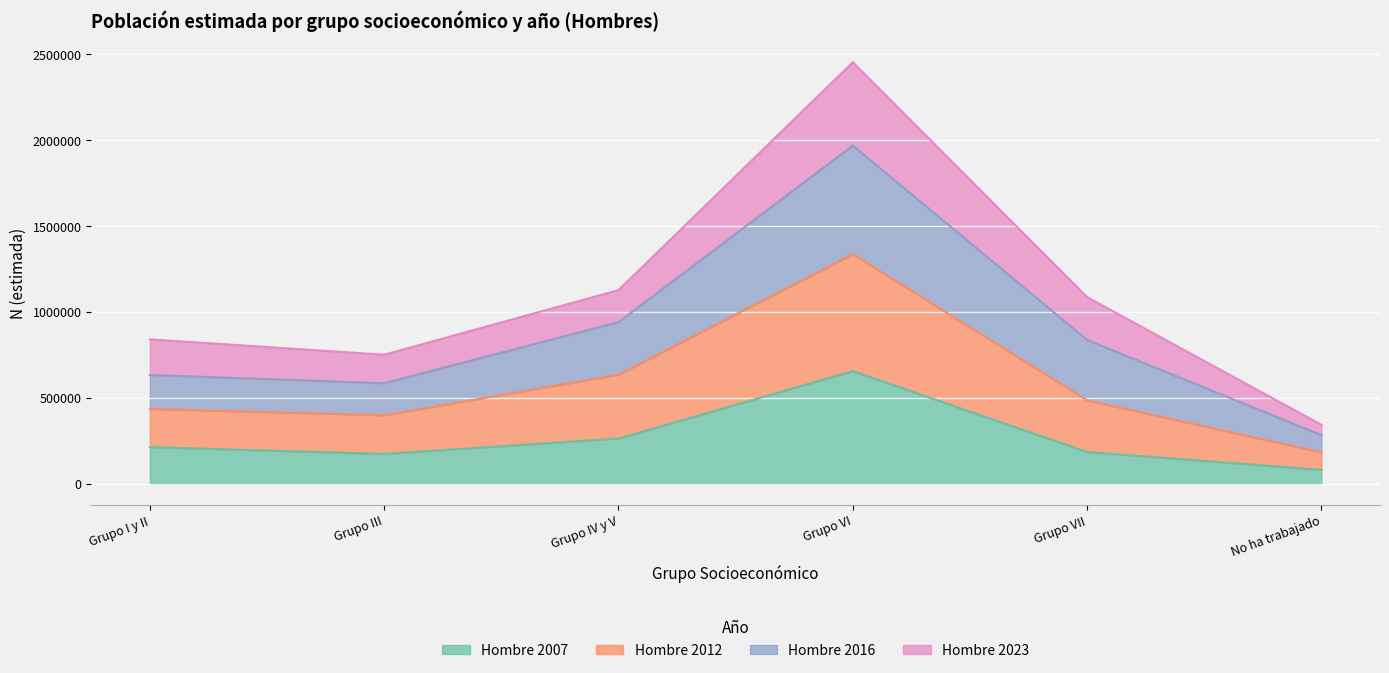

Which label corresponds to the largest value in the chart?

Grupo VI